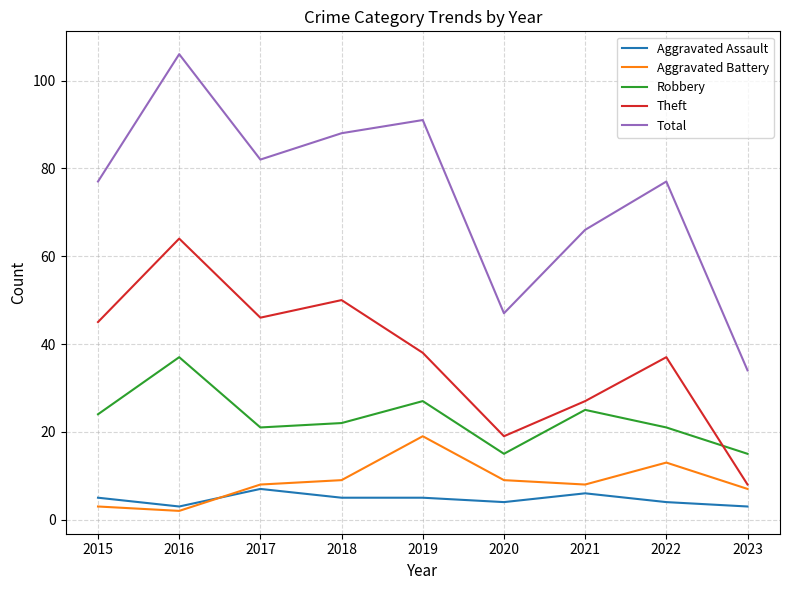

Read the Total value at 2021.

66